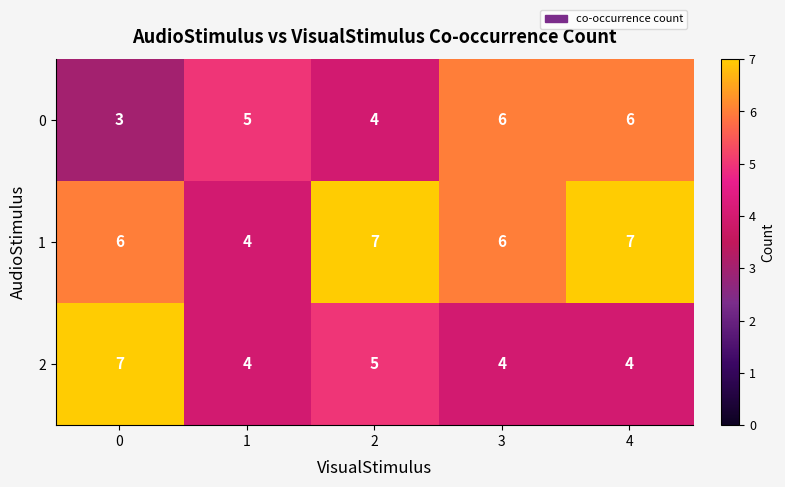

Is it true that 2 equals 4 at 1?

True